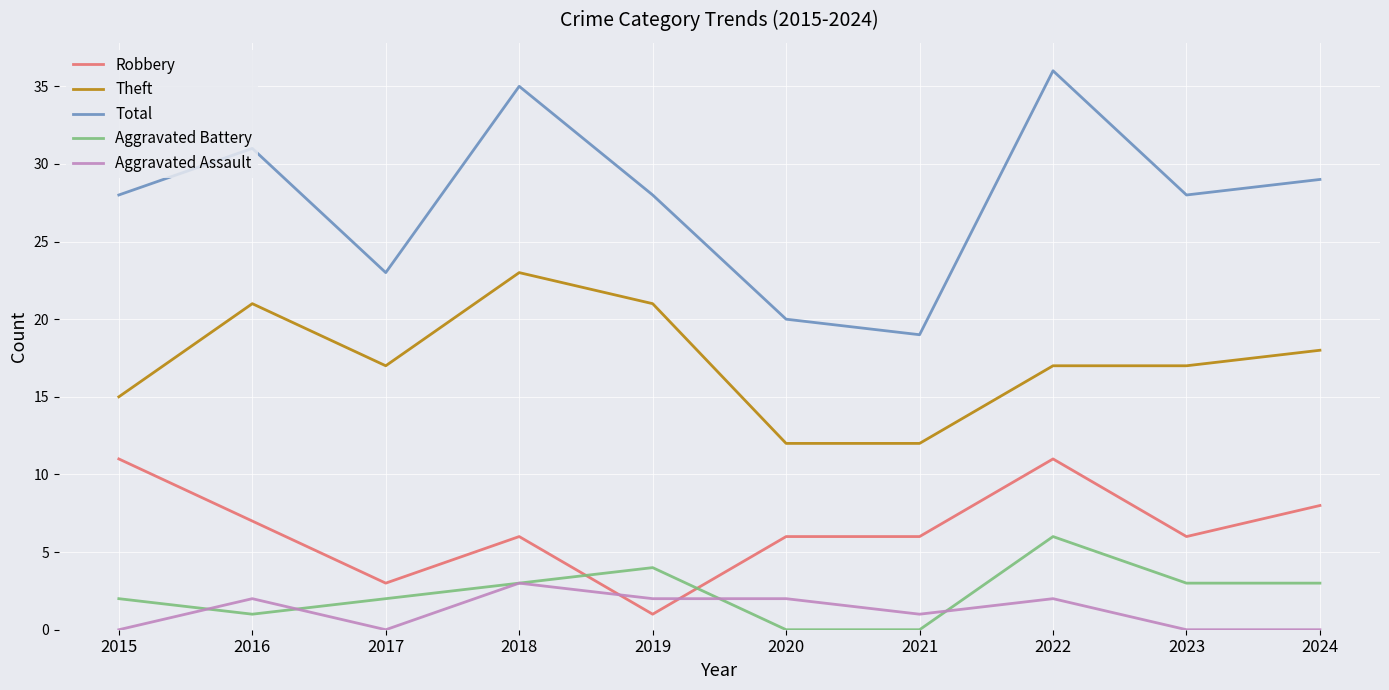

True or false: Aggravated Assault and Total cross at least once.

False